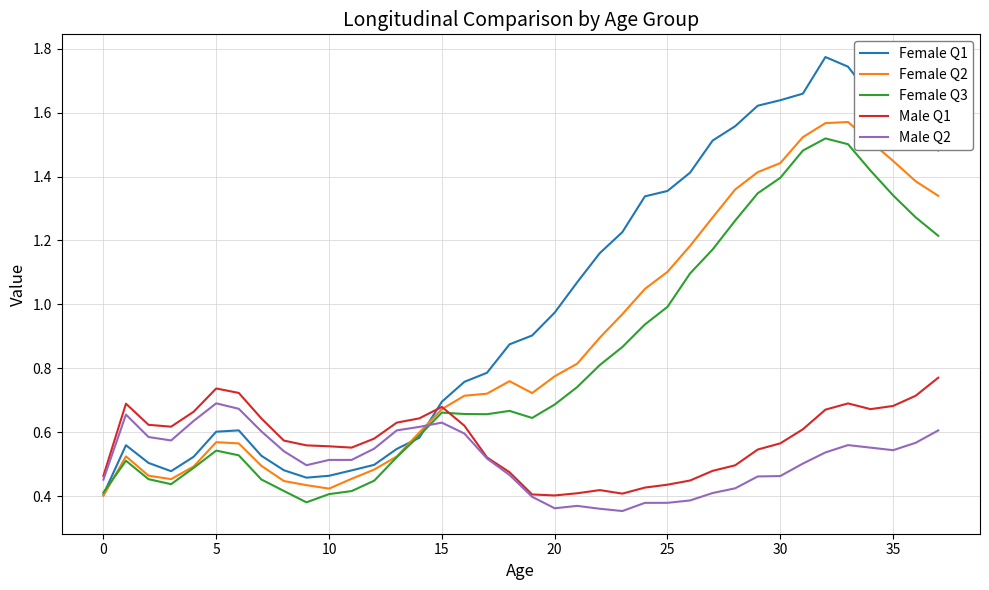

Is this an area chart (filled region under the line)?

No